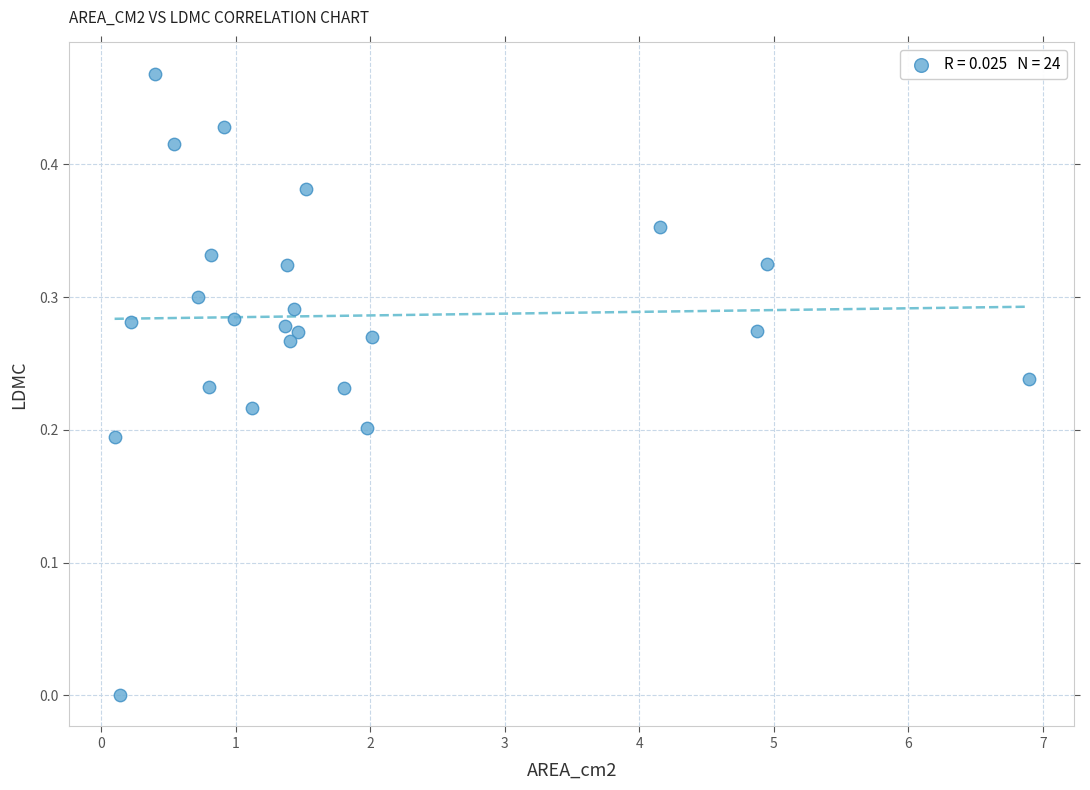

What is the range of X values (max minus min)?

6.8